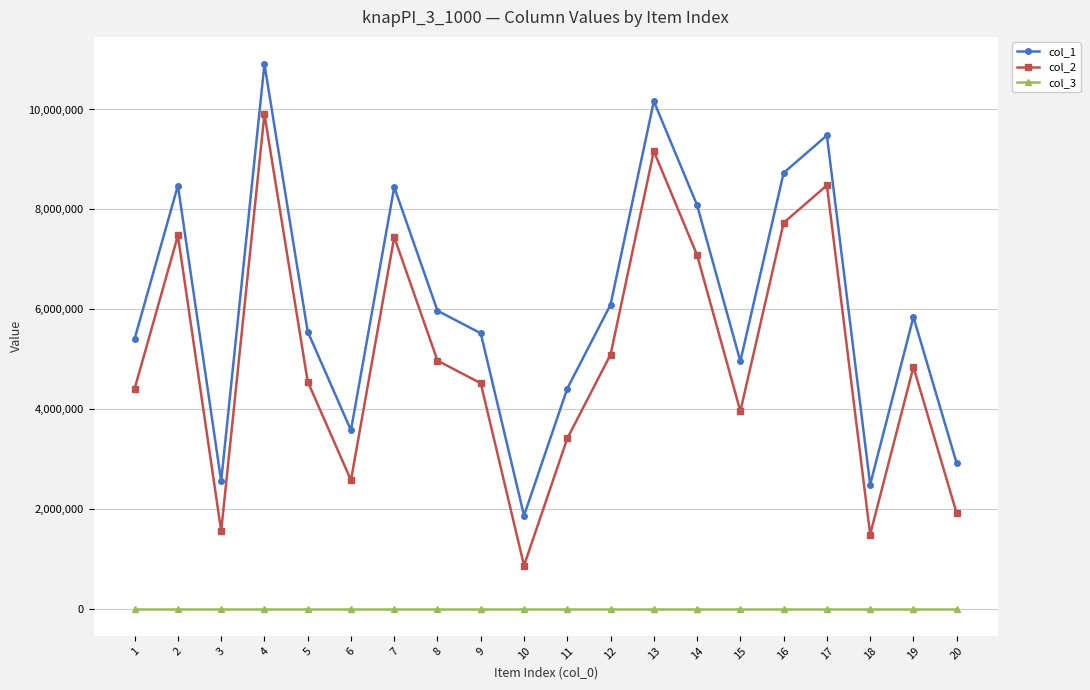

List the series in order of their peak value, lowest first.

col_3, col_2, col_1